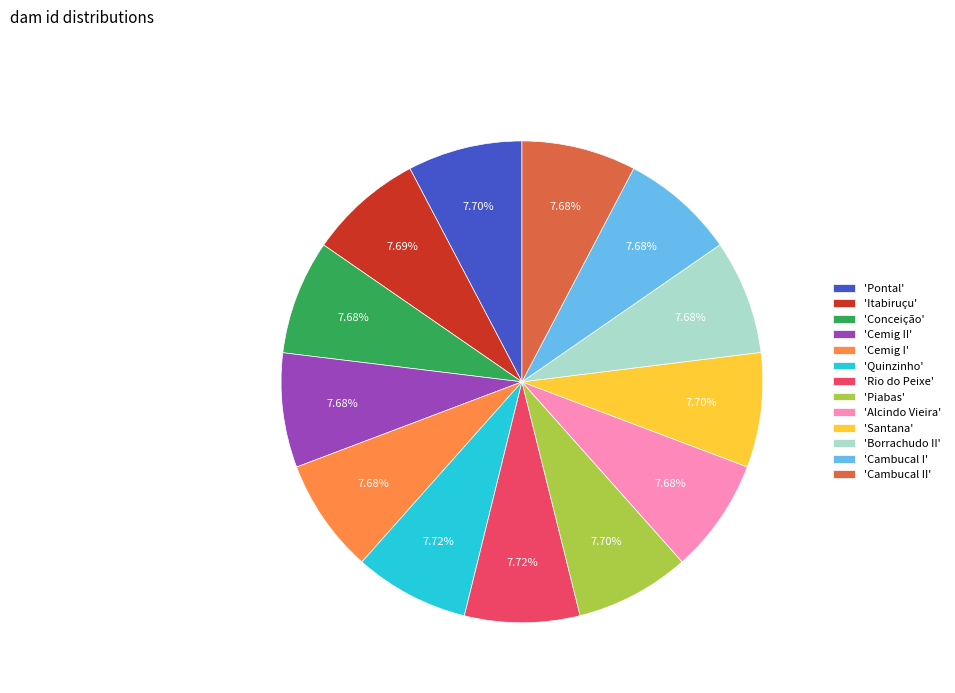

Approximately how many times larger is the value at 'Alcindo Vieira' compared to 'Piabas'?

1.0